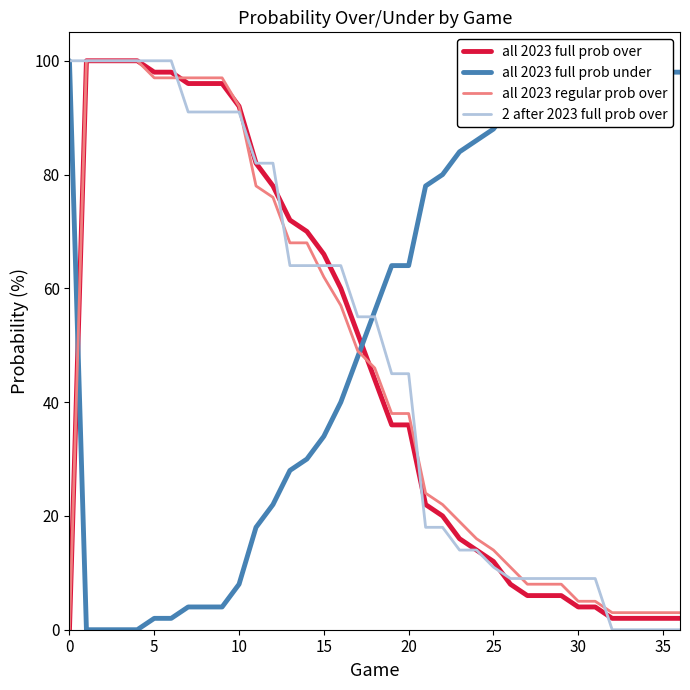

How many intersections are there between all 2023 full prob under and all 2023 full prob over?

2